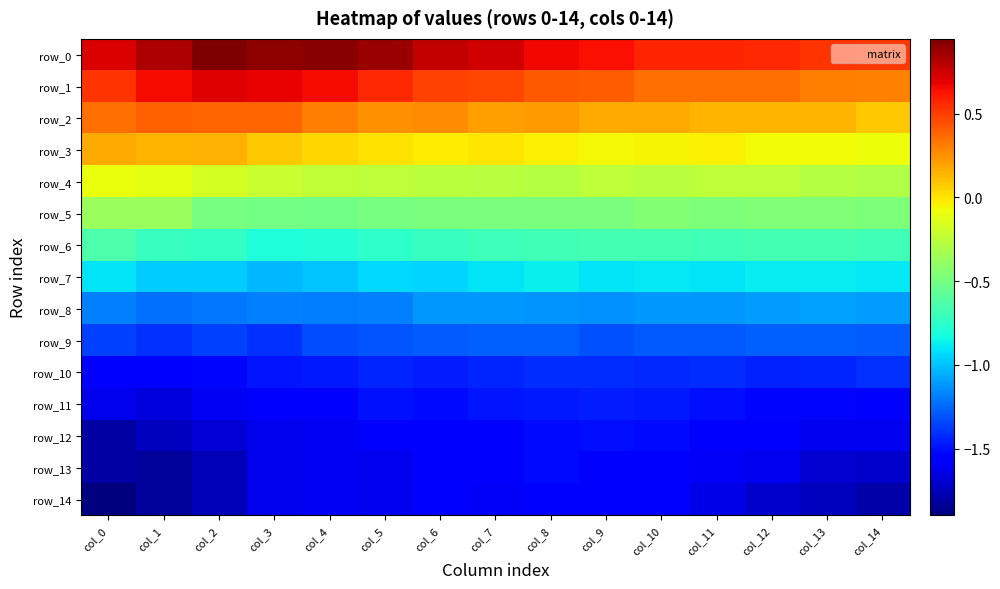

The value of row_6 at col_0 is -0.9. True or false?

False